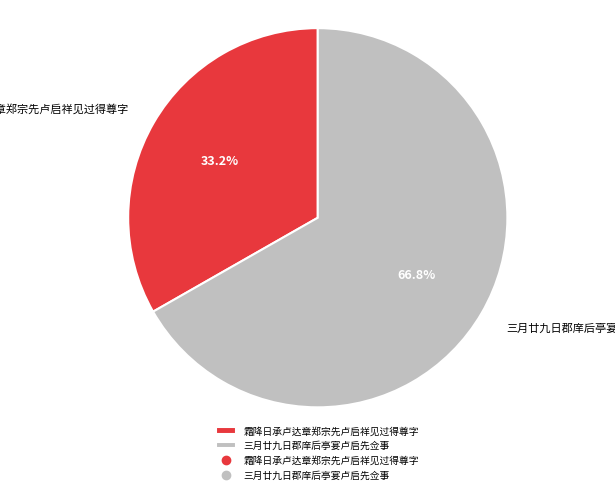

Rank the categories by value from highest to lowest.

三月廿九日郡庠后亭宴卢启先佥事, 霜降日承卢达章郑宗先卢启祥见过得尊字